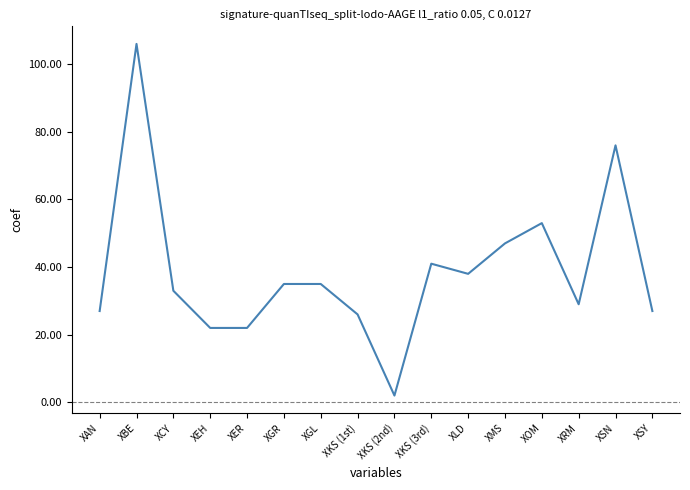

Which label corresponds to the smallest value in the chart?

XKS (2nd)